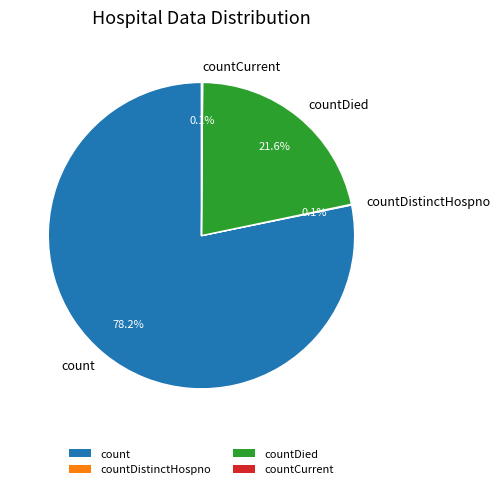

How many slices are in this pie chart?

5